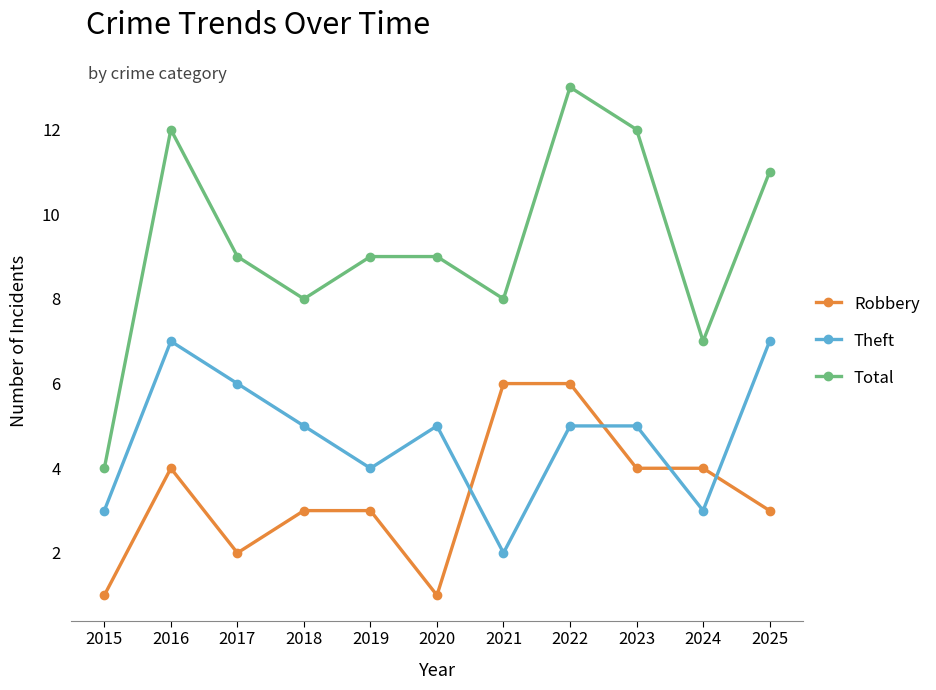

What is the sum of the Total values at 2025 and 2019?

20